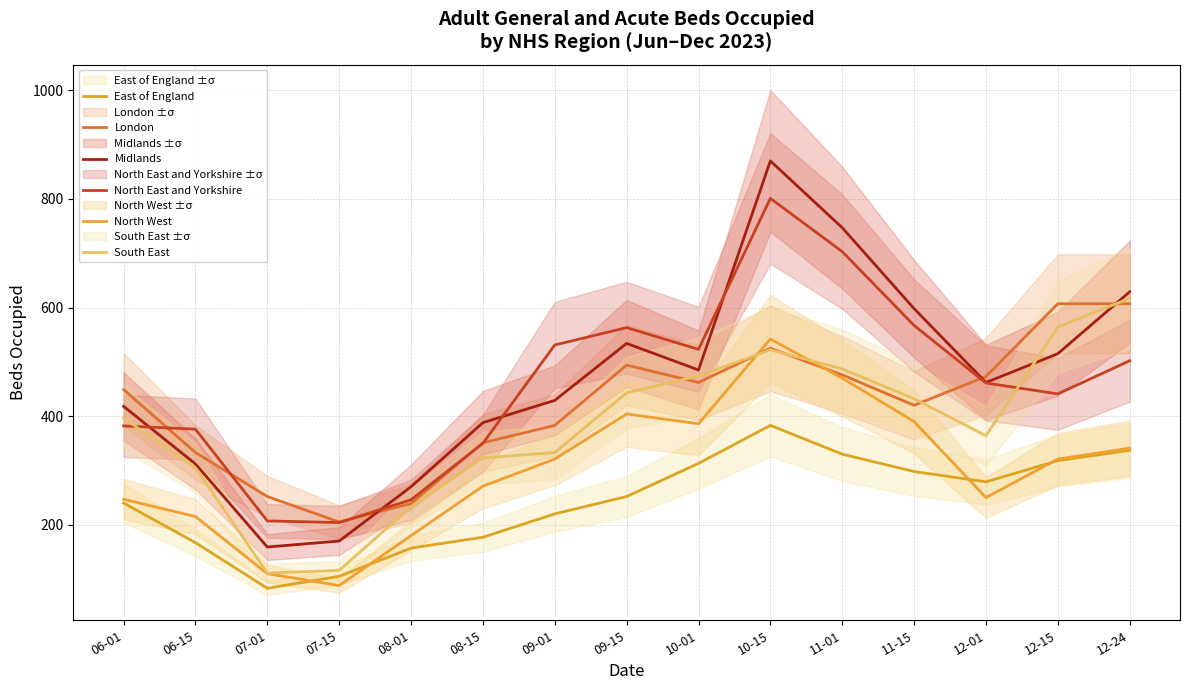

What is the average value of the South East series?

381